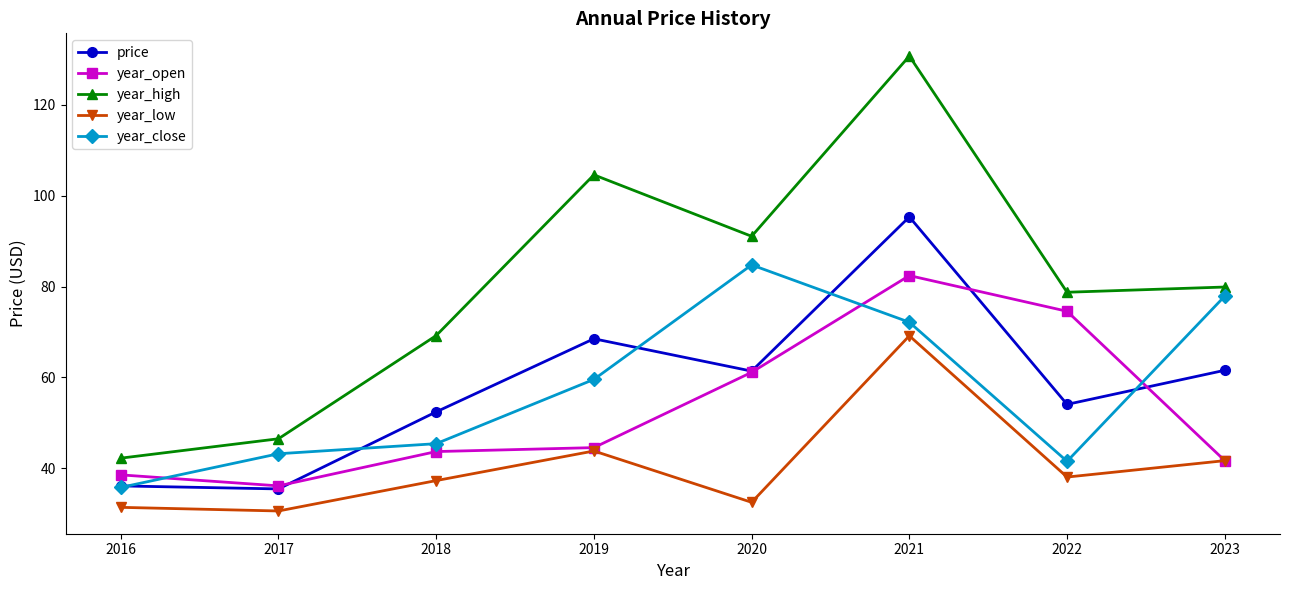

What is the total value across all series at 2021?

449.9